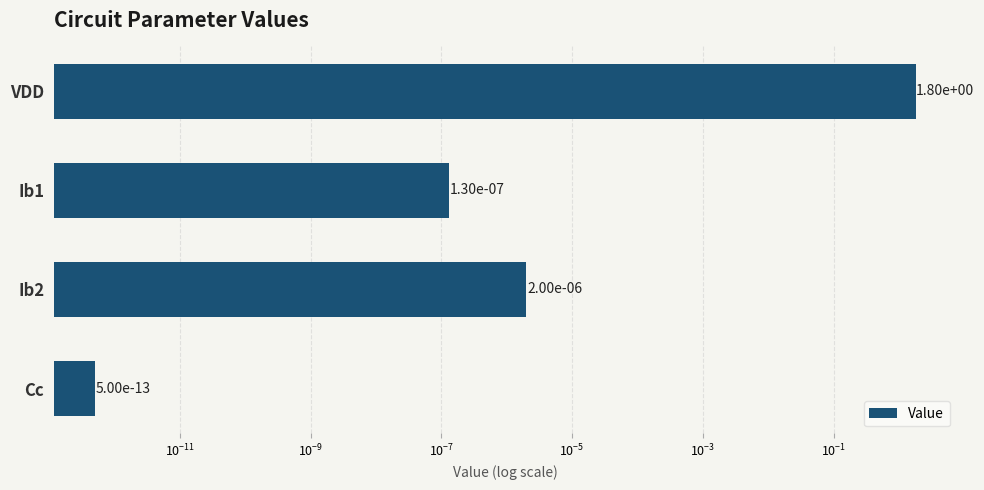

How many bars are there in total?

4